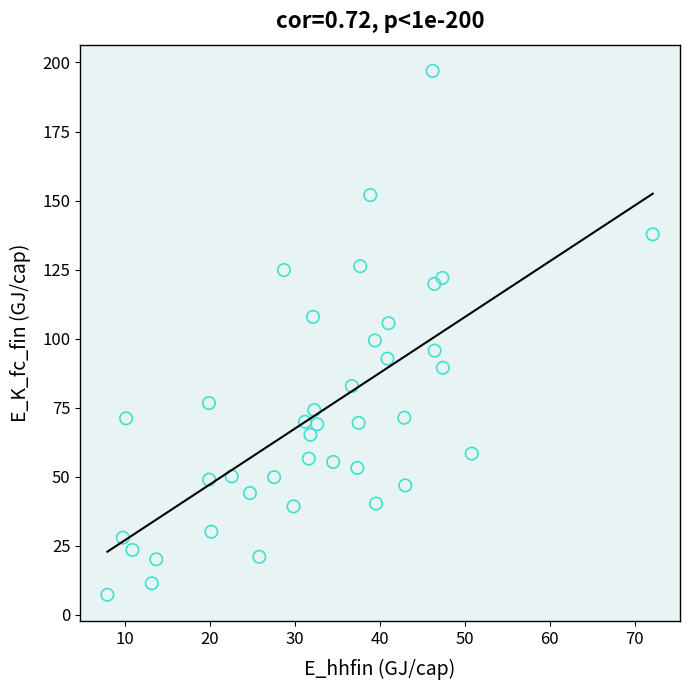

What is the range of X values (max minus min)?

64.1